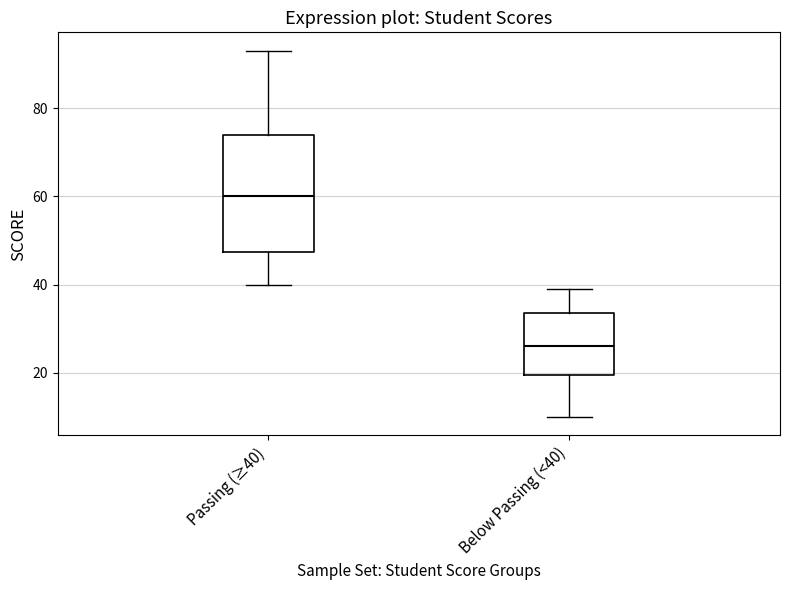

Reading left to right, transcribe this box plot: for each box, give where its median line is, the range the box spans, and where its two whiskers end, as read against the y-axis. The values are not printed on the chart, so give them approximately, as read against the axis.

Passing (≥40): median 60, box 48 to 74, whiskers 40 to 94
Below Passing (<40): median 26, box 20 to 34, whiskers 10 to 40